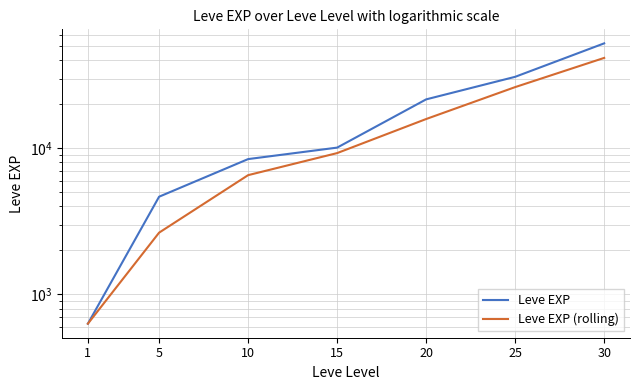

Which series has the largest total across all categories?

Leve EXP